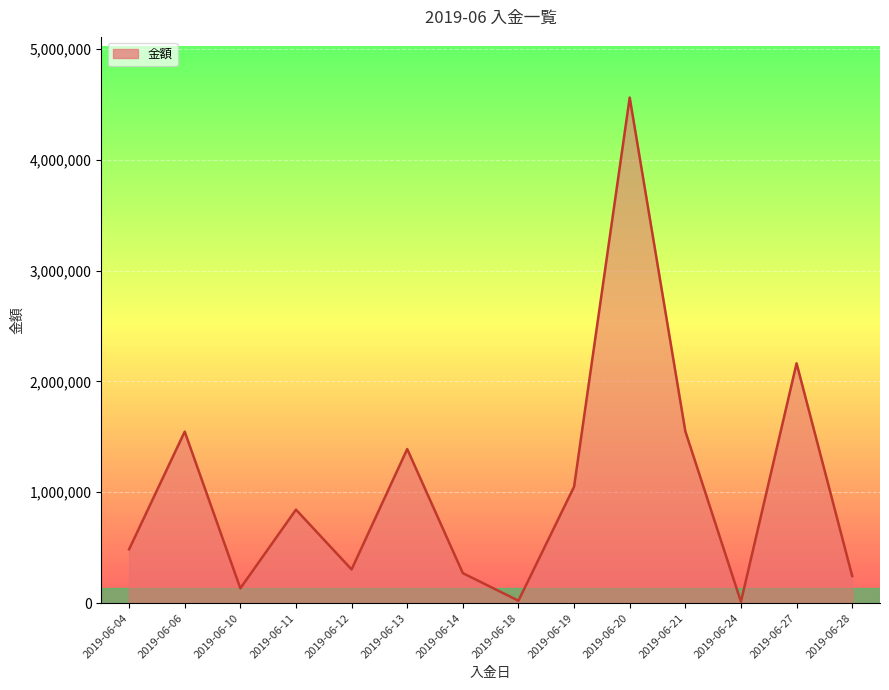

At which label is the value closest to 2286088?

2019-06-27